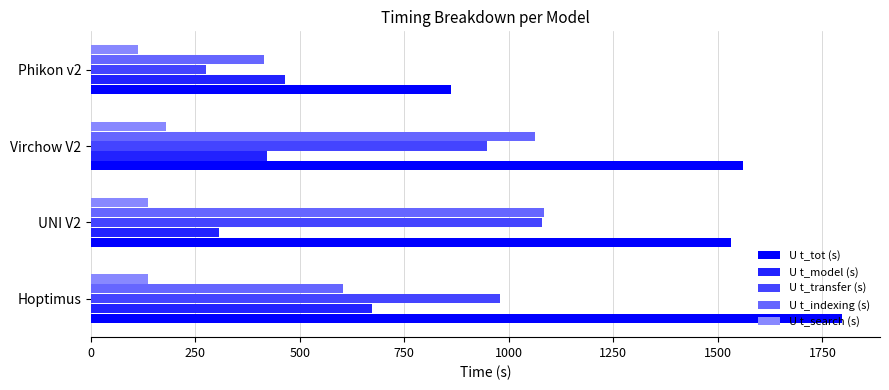

Which series has the widest spread of values?

U t_tot (s)